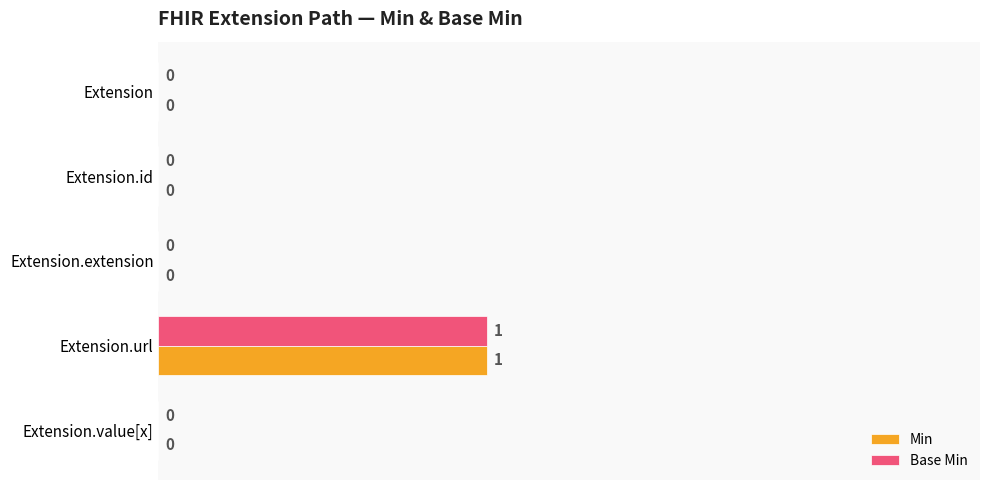

Which category has the highest value in the Min series?

Extension.url